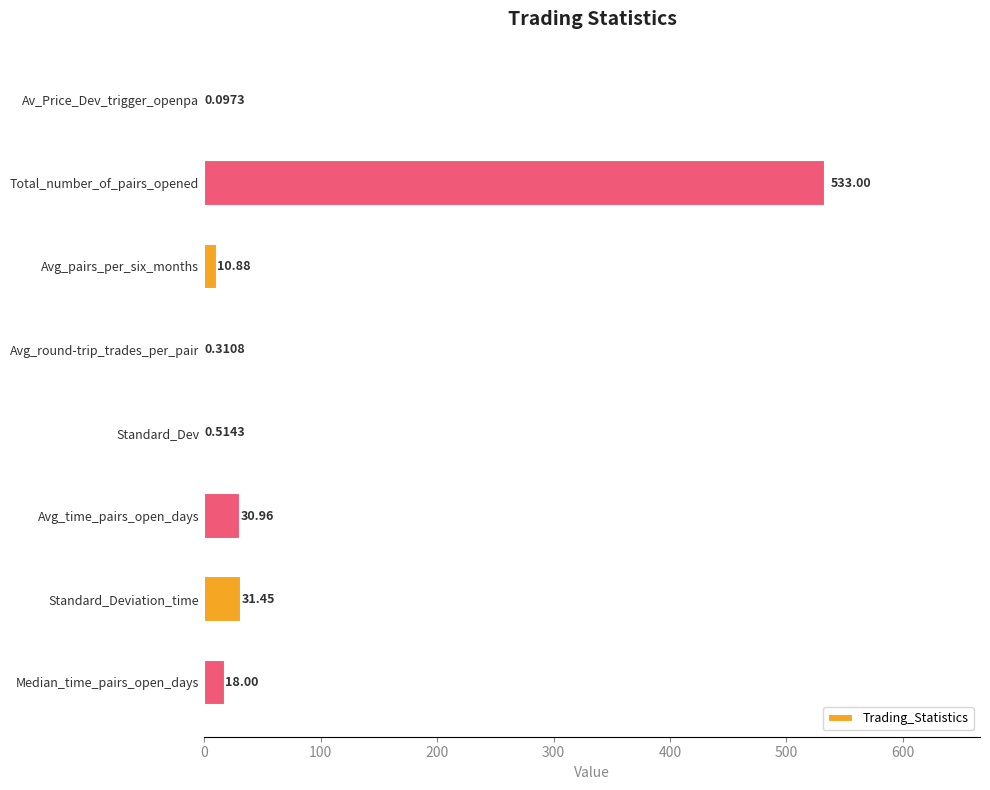

What is the change in value from Avg_round-trip_trades_per_pair to Standard_Deviation_time?

+31.1